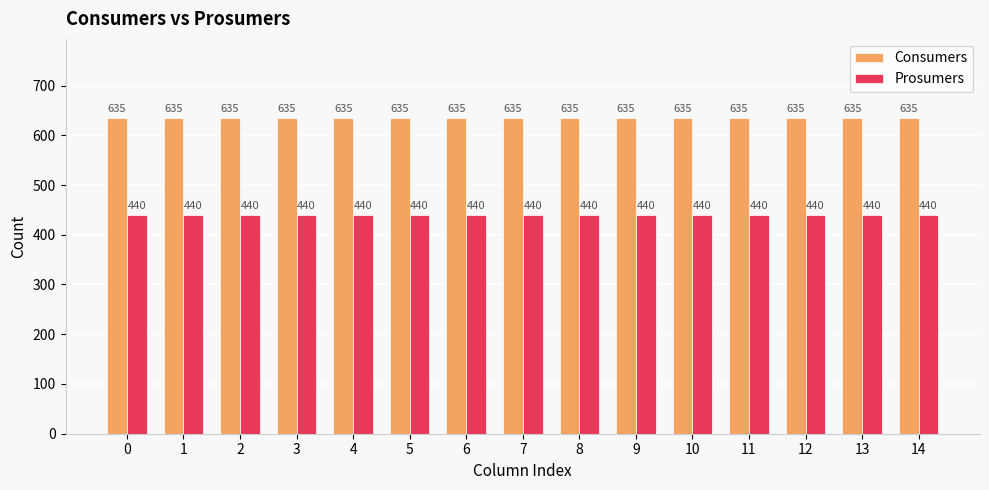

What is the total value across all series at 4?

1075